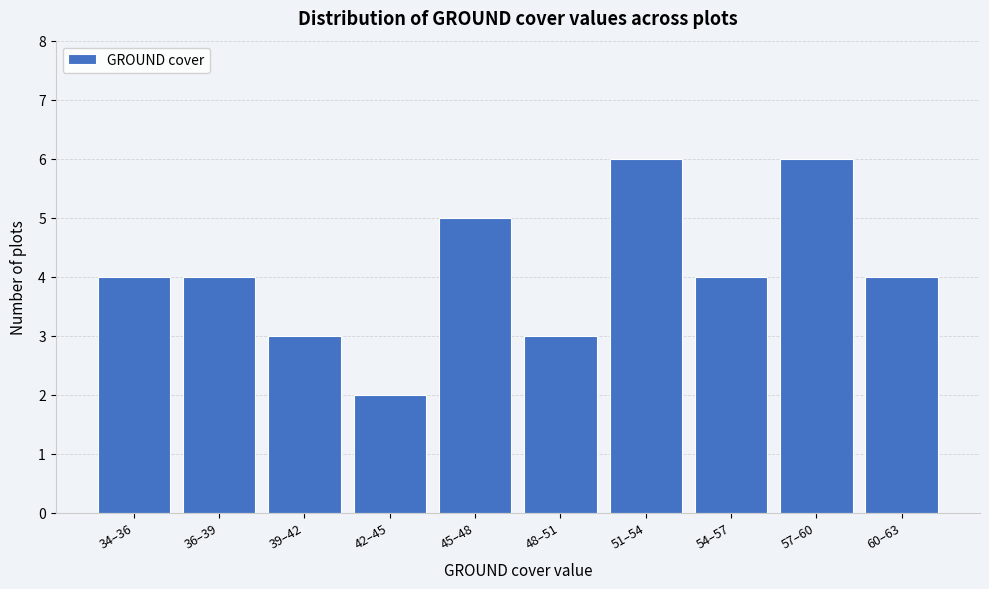

Reading left to right, extract all data points from this chart.

4	4	3	2	5	3	6	4	6	4